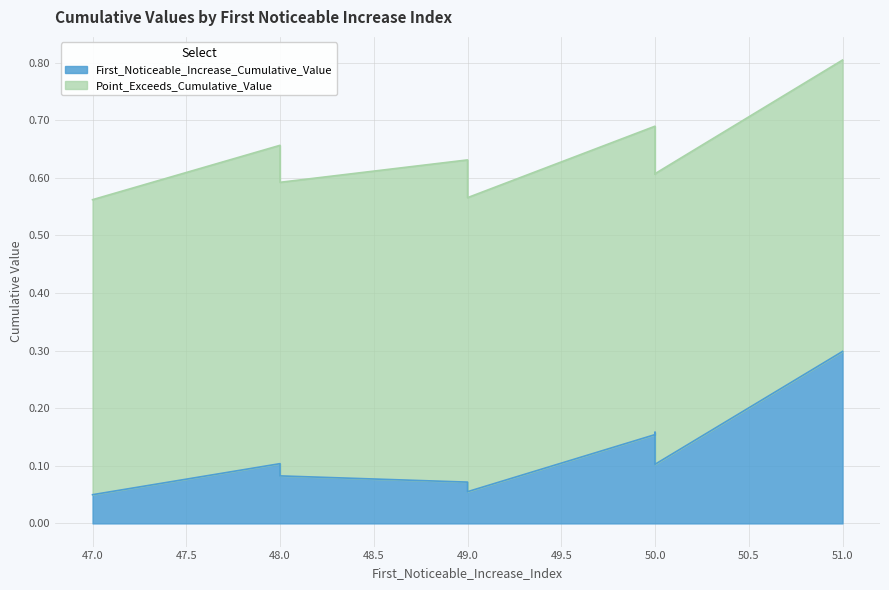

Where is the first local minimum for First_Noticeable_Increase_Cumulative_Value?

49